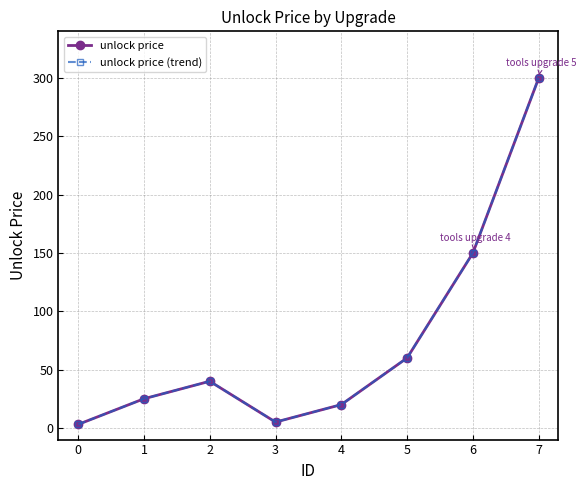

Rank the series by their maximum value, from lowest to highest.

unlock price, unlock price (trend)